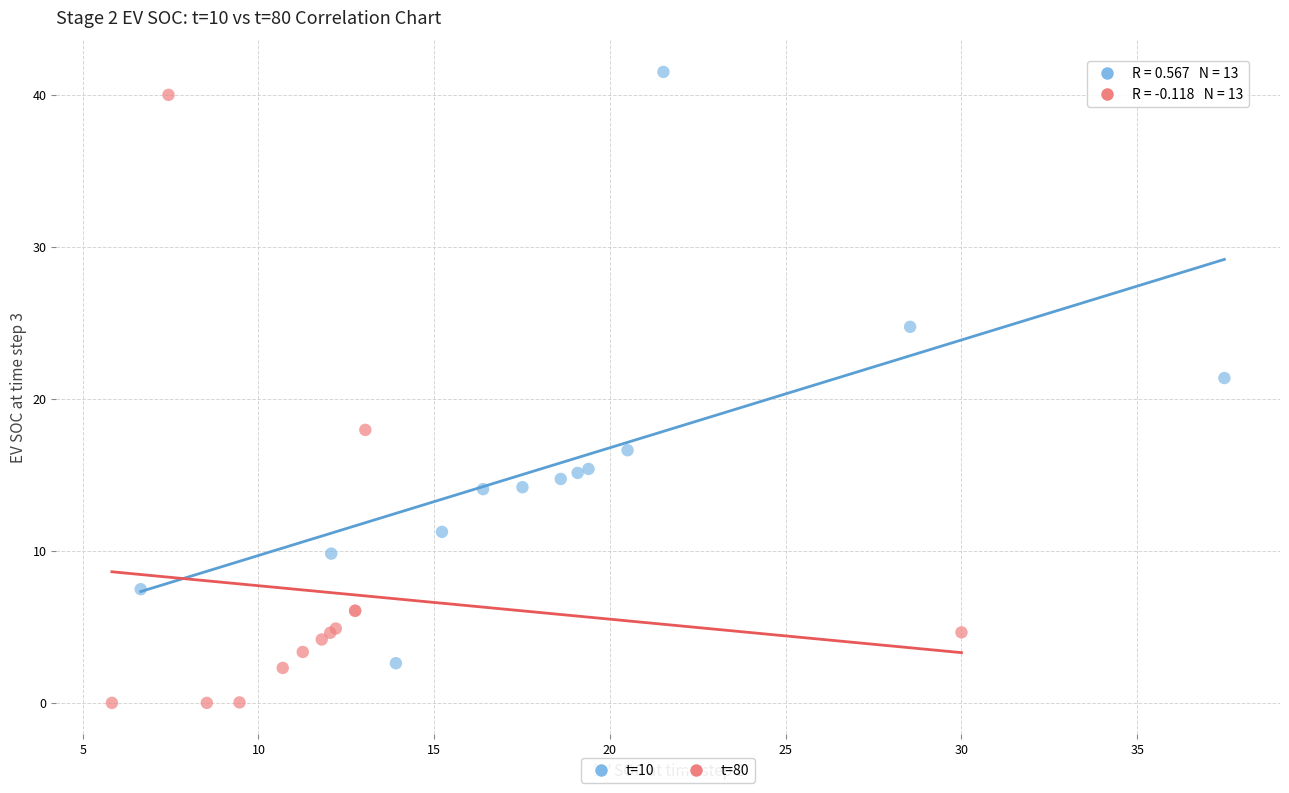

Which series contains the lowest Y value?

t=80